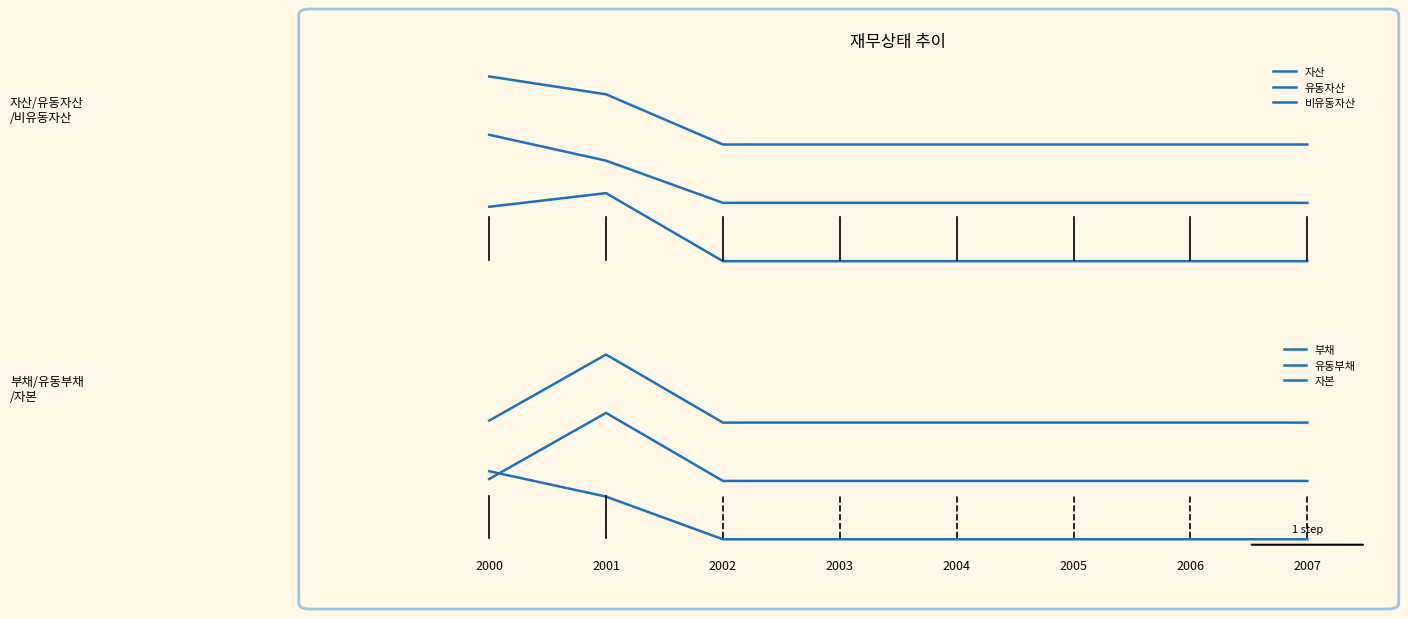

The value of 부채 at 2006 is 0.7. True or false?

True